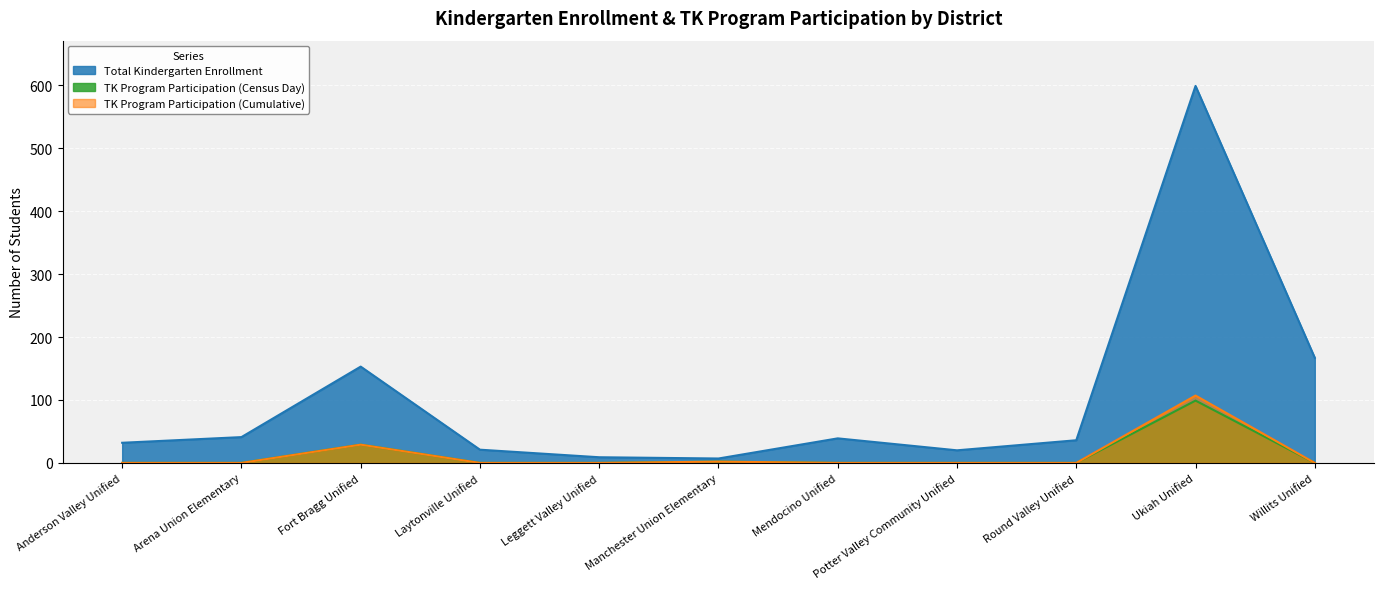

What are all the series names shown in the legend?

Total Kindergarten Enrollment, TK Program Participation (Census Day), TK Program Participation (Cumulative)